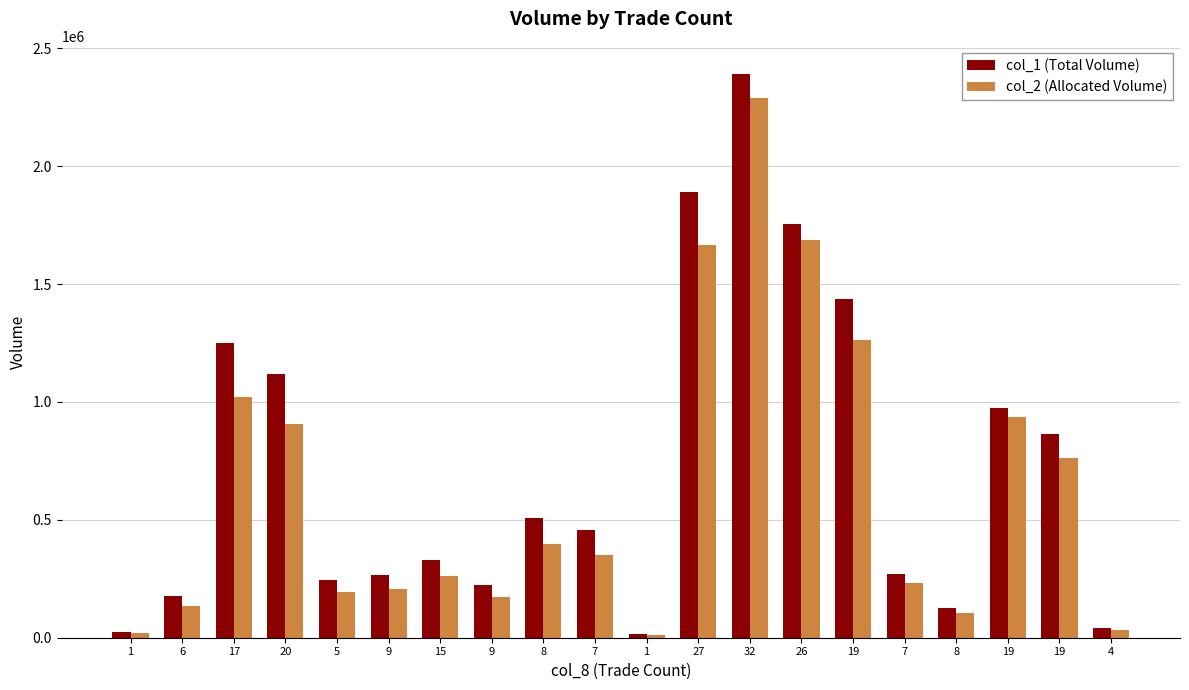

How many values in the col_2 (Allocated Volume) series are below 348820?

10